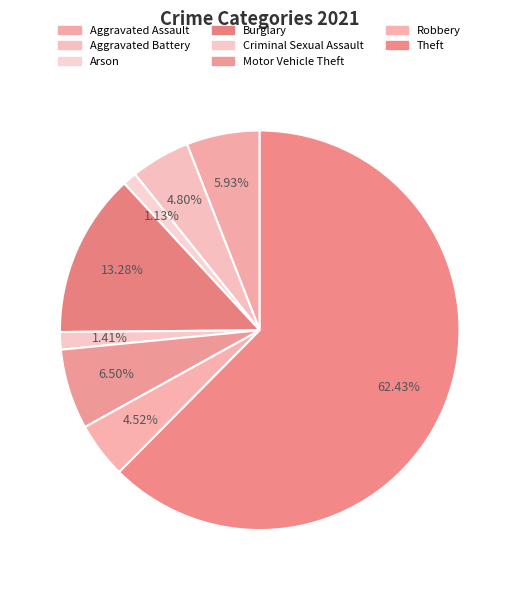

Which category accounts for the majority?

Theft